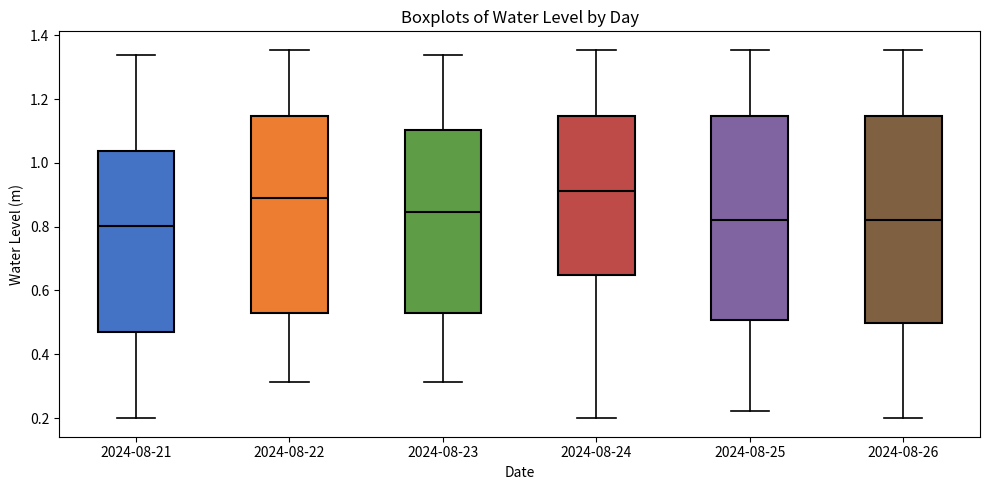

Reading left to right, transcribe this box plot: for each box, give where its median line is, the range the box spans, and where its two whiskers end, as read against the y-axis. The values are not printed on the chart, so give them approximately, as read against the axis.

2024-08-21: median 0.80, box 0.48 to 1.04, whiskers 0.20 to 1.34
2024-08-22: median 0.88, box 0.52 to 1.14, whiskers 0.32 to 1.36
2024-08-23: median 0.84, box 0.52 to 1.10, whiskers 0.32 to 1.34
2024-08-24: median 0.92, box 0.64 to 1.14, whiskers 0.20 to 1.36
2024-08-25: median 0.82, box 0.50 to 1.14, whiskers 0.22 to 1.36
2024-08-26: median 0.82, box 0.50 to 1.14, whiskers 0.20 to 1.36